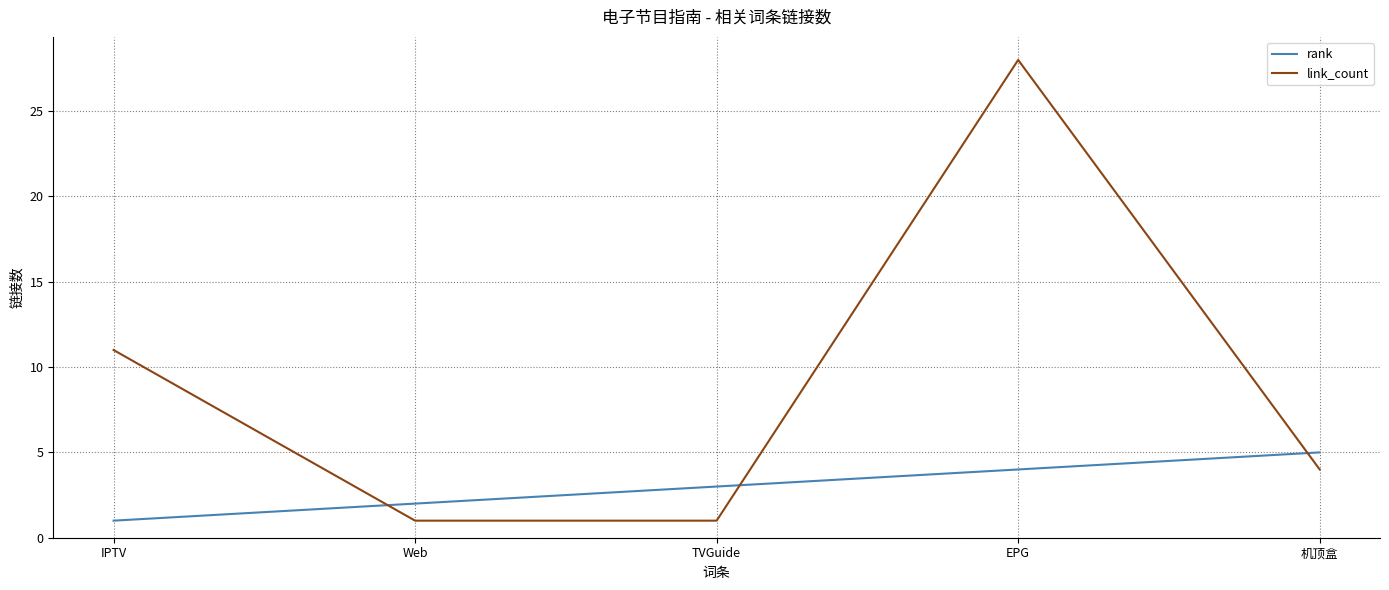

Reading left to right, what are all the values shown in this chart?

rank: IPTV=1	Web=2	TVGuide=3	EPG=4	机顶盒=5
link_count: IPTV=11	Web=1	TVGuide=1	EPG=28	机顶盒=4